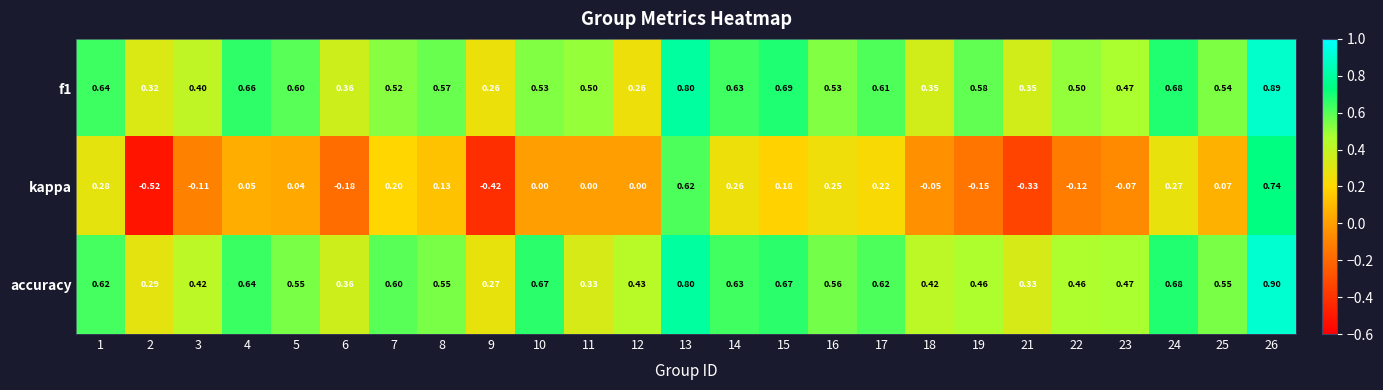

Which series changed the most between 6 and 21?

kappa